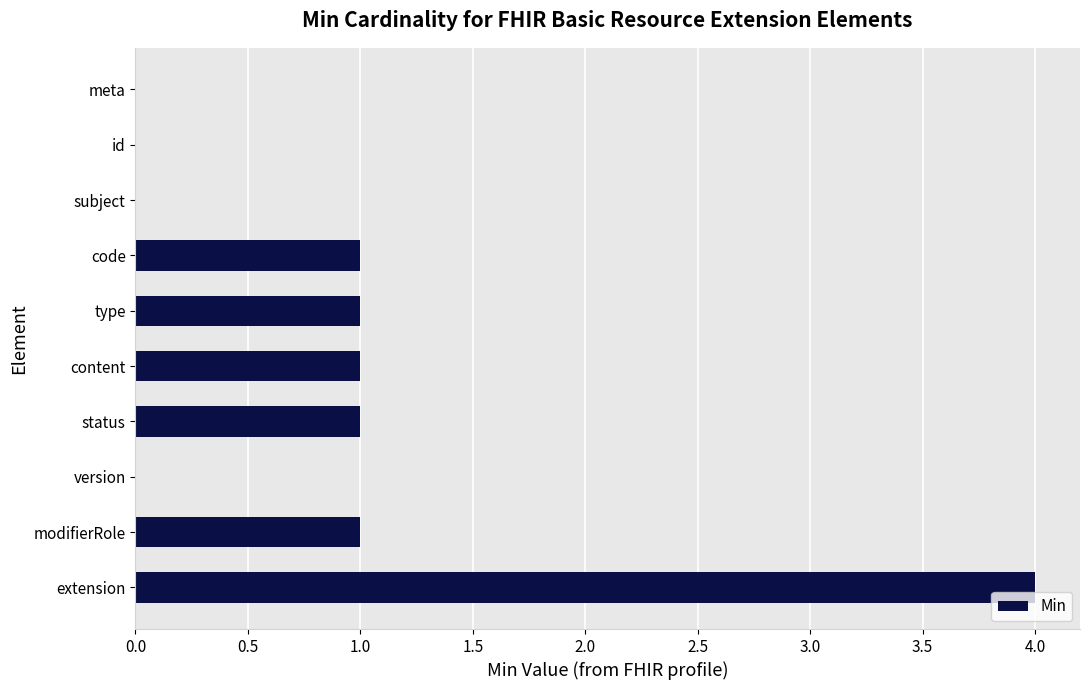

What is the maximum value shown in the chart?

4